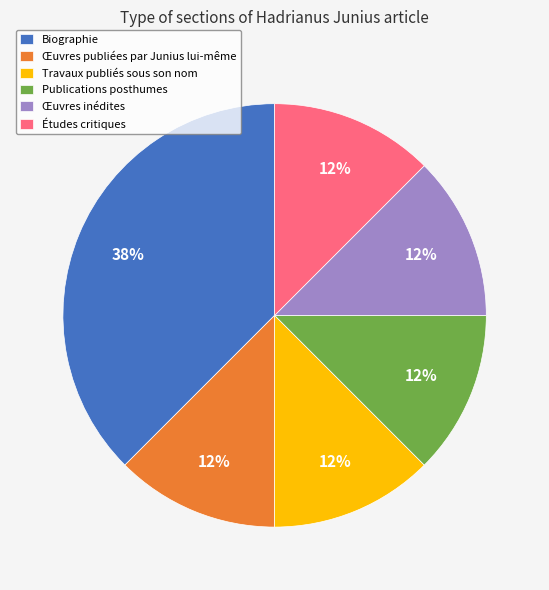

Does Publications posthumes represent more than half of the total?

No